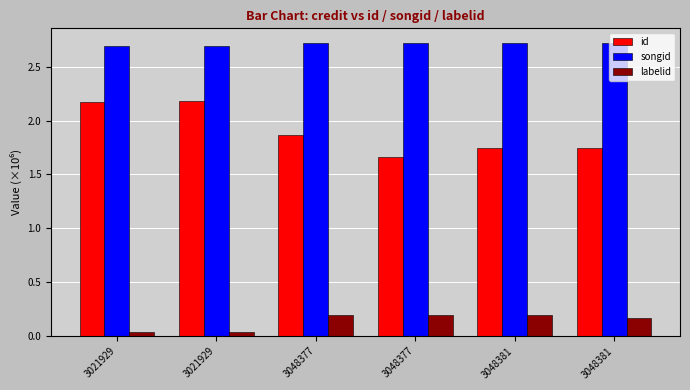

What is the total value across all series at 3048381?

4.7